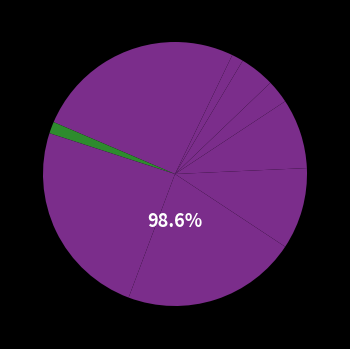

To the nearest percent, what is the difference between the J. Rishwain and G. Stefanini slice percentages?

3%